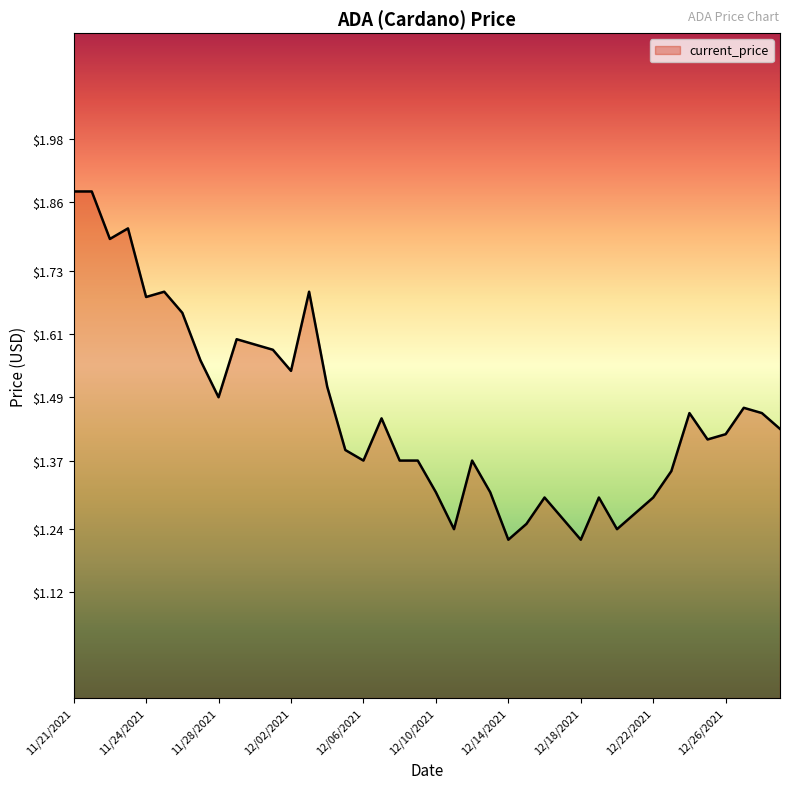

What is the difference between the maximum and minimum values?

0.7